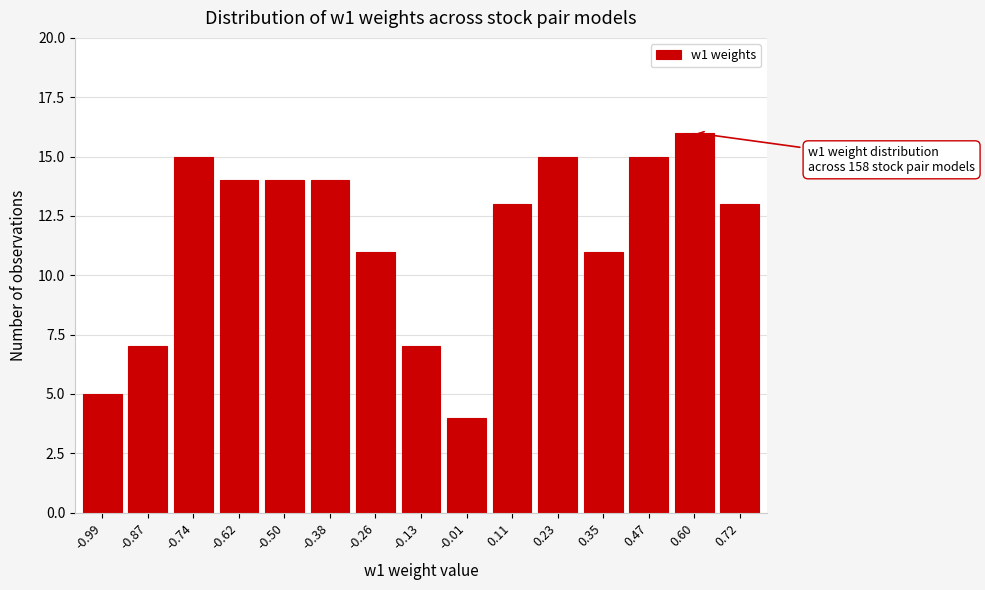

Reading right to left, list all the values displayed in this chart.

13	16	15	11	15	13	4	7	11	14	14	14	15	7	5